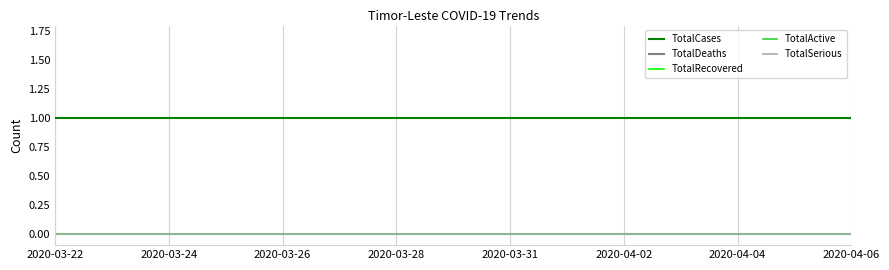

True or false: TotalSerious and TotalDeaths cross at least once.

False